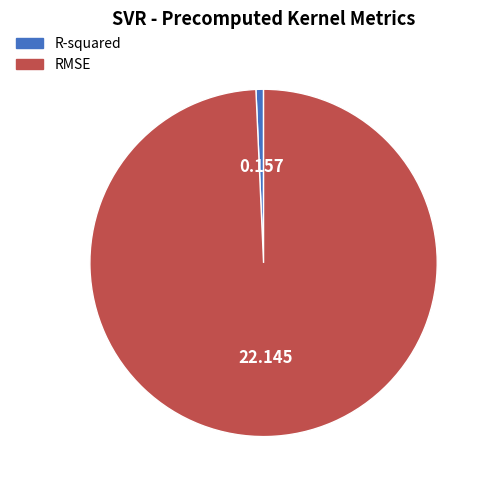

What is the smallest slice in the pie chart?

R-squared